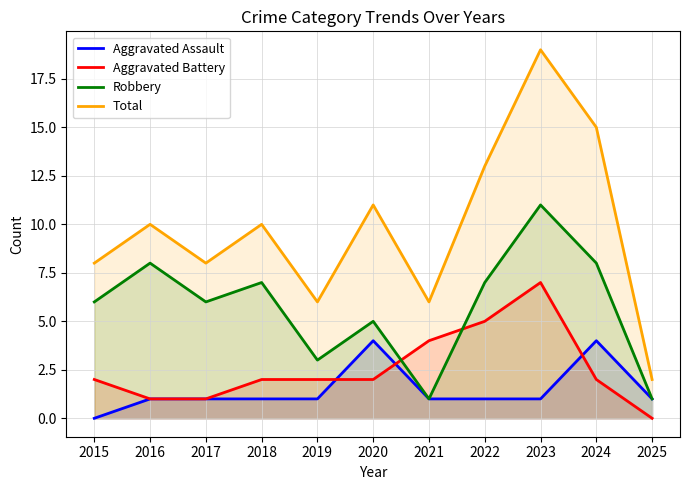

How many interior local peaks does the Total series have?

4